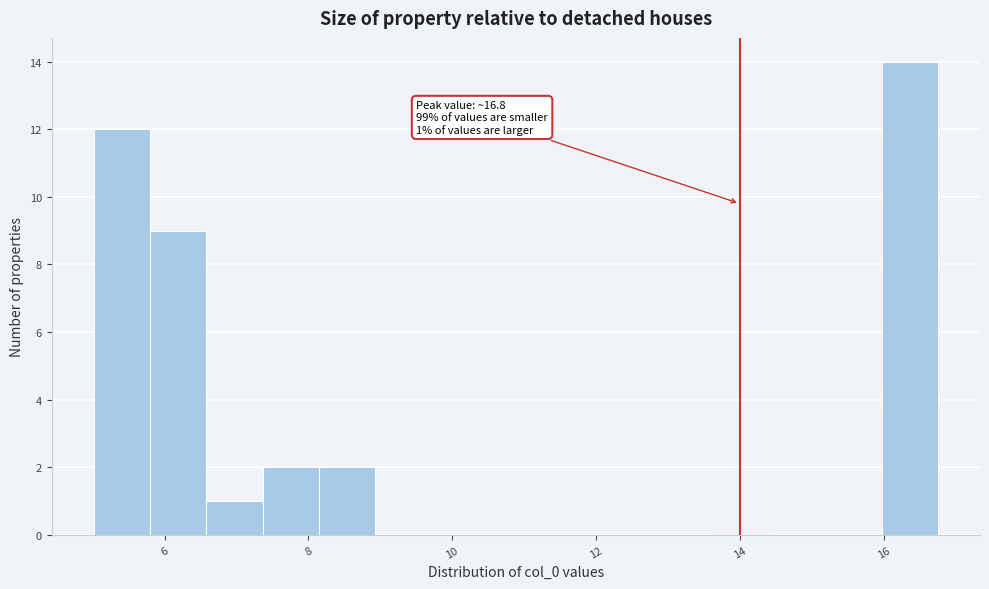

Read against the x-axis, roughly where is the centre of the tallest bar?

16.4